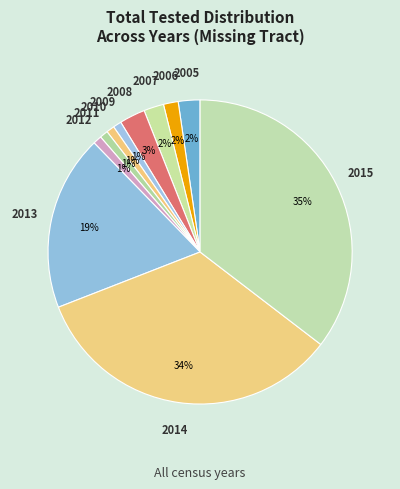

How many slices are in this pie chart?

11